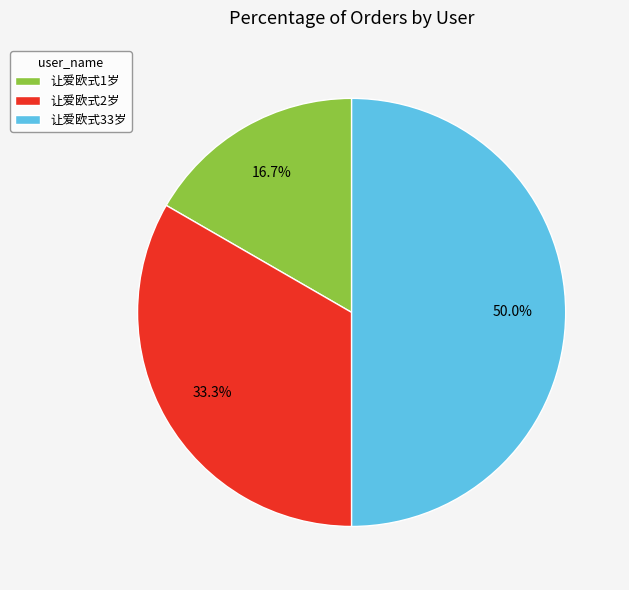

Count the number of slices in the pie.

3